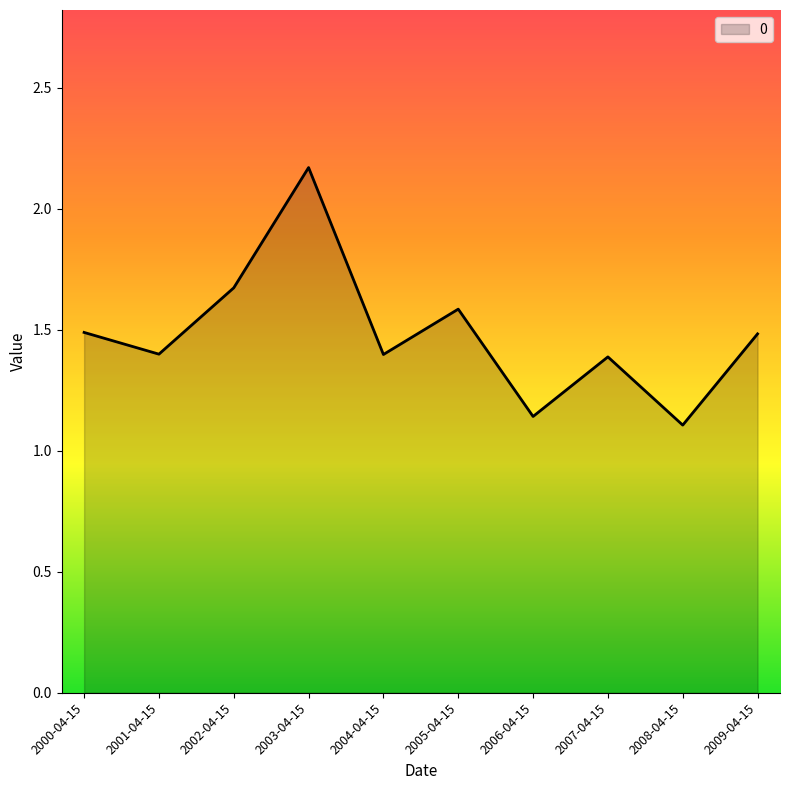

The chart shows a value of 2.4 at 2004-04-15. True or false?

False